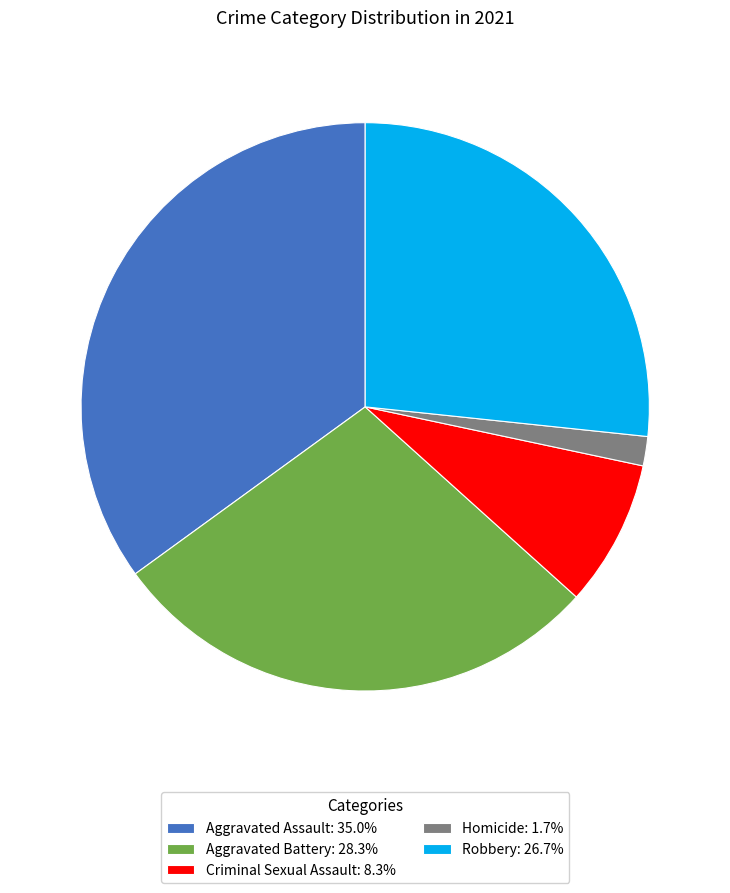

The Aggravated Assault slice represents 35% of the pie. True or false?

True